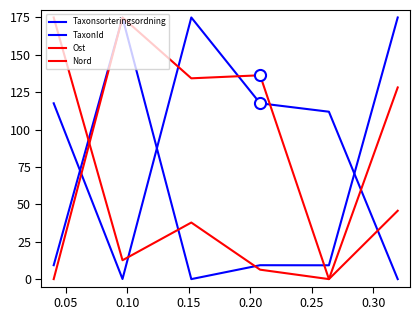

Does the chart display data point markers on the line(s)?

No